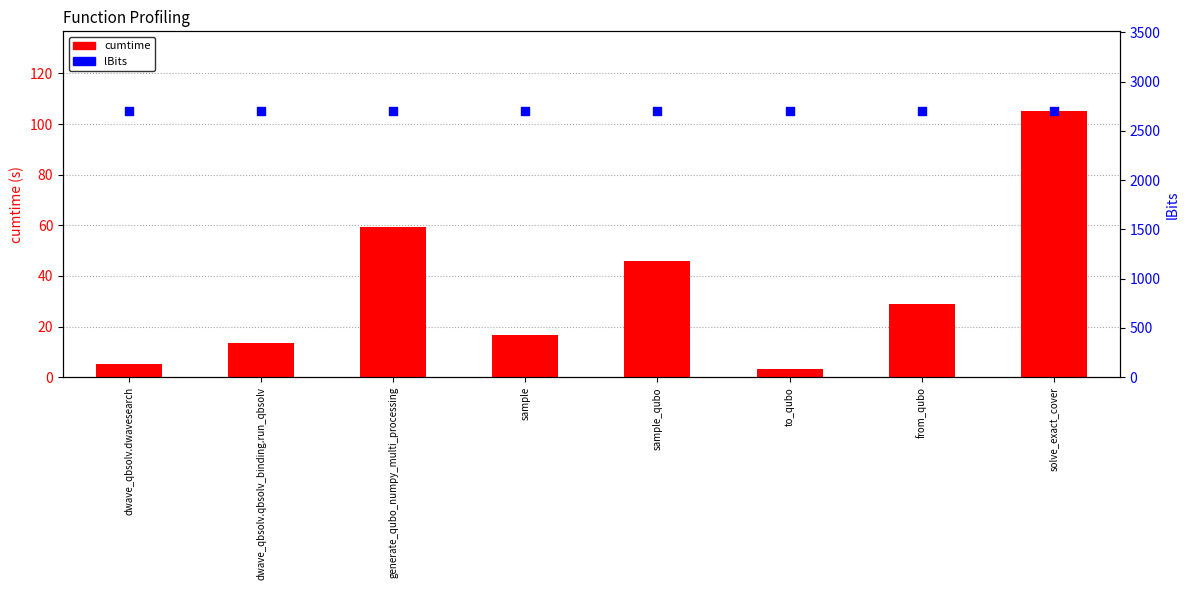

At how many categories does at least one series exceed 1844?

8